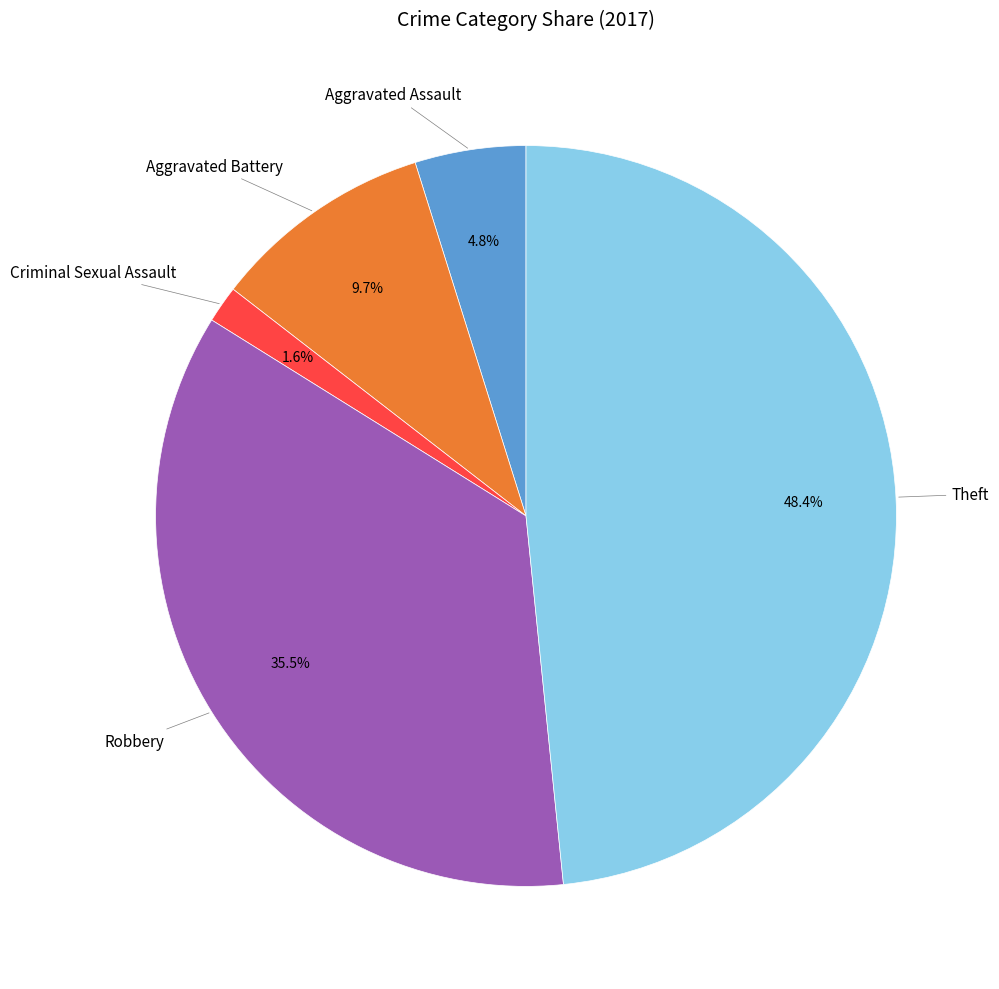

Is there a majority slice in this chart?

No